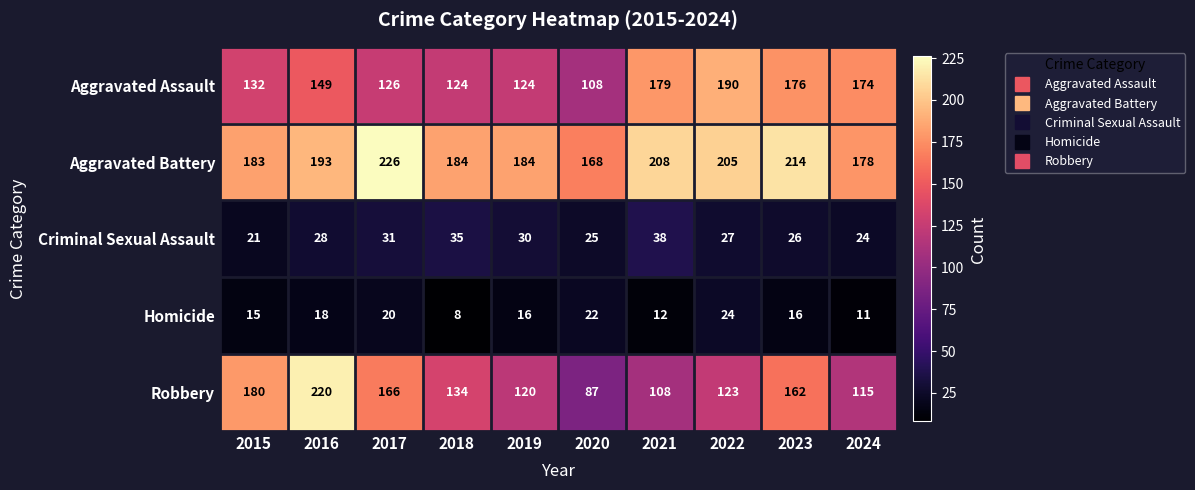

The value of Aggravated Assault at 2021 is 179. True or false?

True